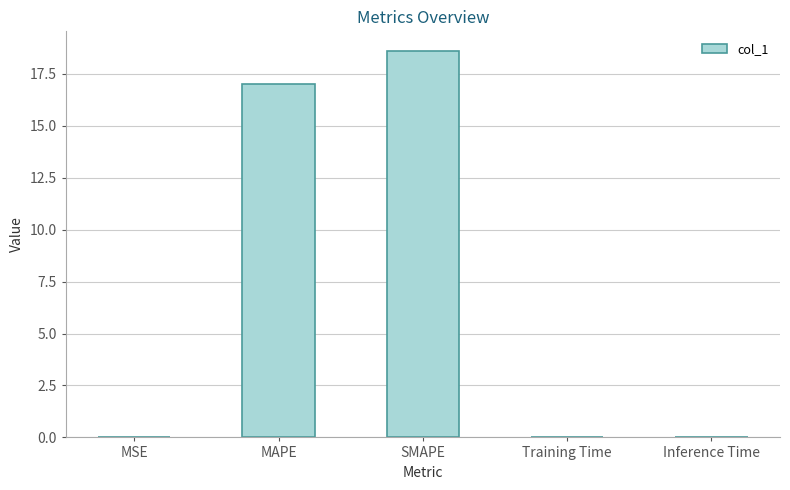

What value does the data have at SMAPE?

18.6